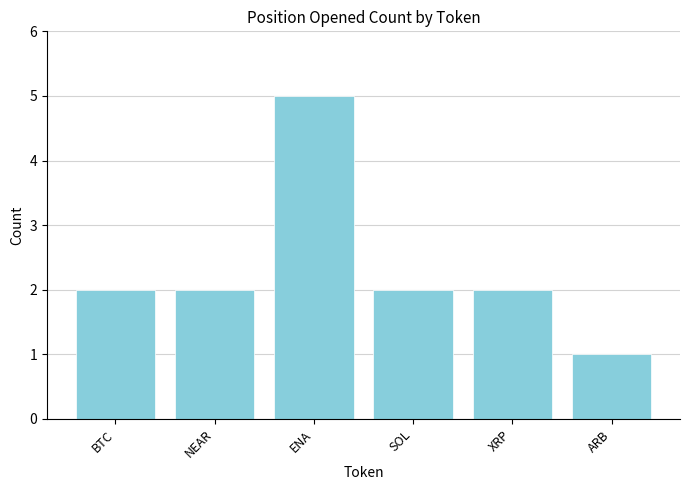

What is the average value?

2